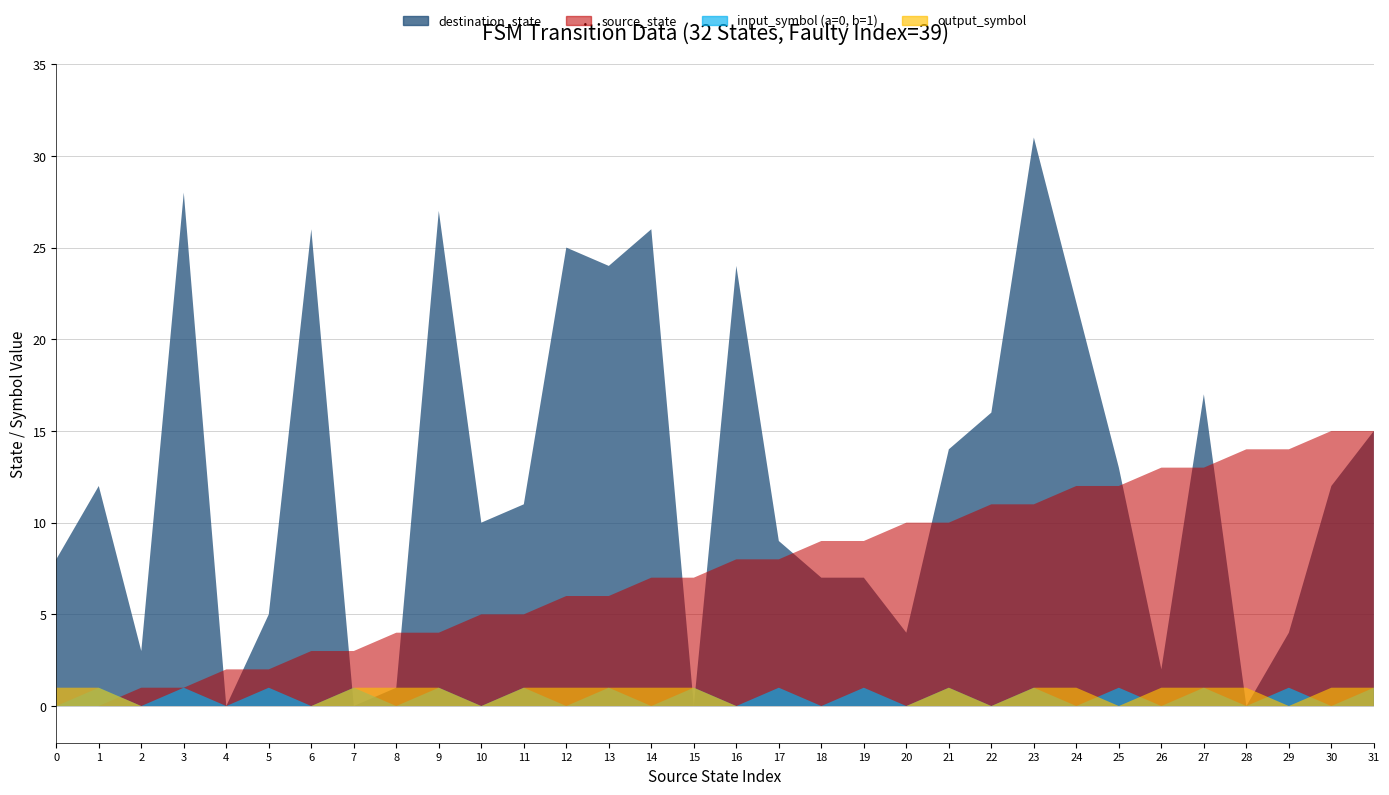

Reading left to right, what are all the values shown in this chart?

source_state: 0	0	1	1	2	2	3	3	4	4	5	5	6	6	7	7	8	8	9	9	10	10	11	11	12	12	13	13	14	14	15	15
destination_state: 8	12	3	28	0	5	26	0	1	27	10	11	25	24	26	0	24	9	7	7	4	14	16	31	22	13	2	17	0	4	12	15
input_symbol (a=0, b=1): 0	1	0	1	0	1	0	1	0	1	0	1	0	1	0	1	0	1	0	1	0	1	0	1	0	1	0	1	0	1	0	1
output_symbol: 1	1	0	0	0	0	0	1	1	1	0	1	1	1	1	1	0	0	0	0	0	1	0	1	1	0	1	1	1	0	1	1